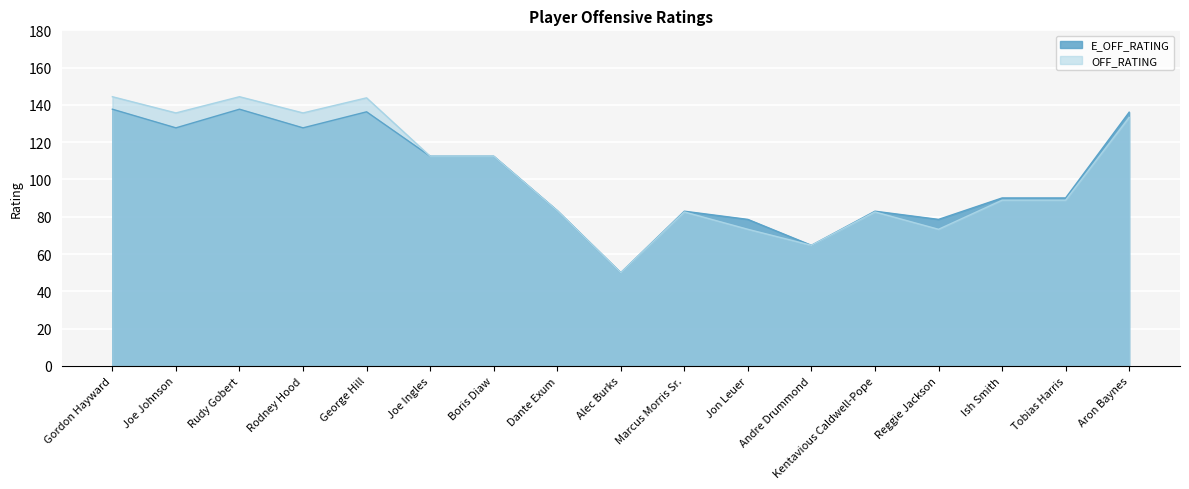

How many lines are shown in the chart?

2